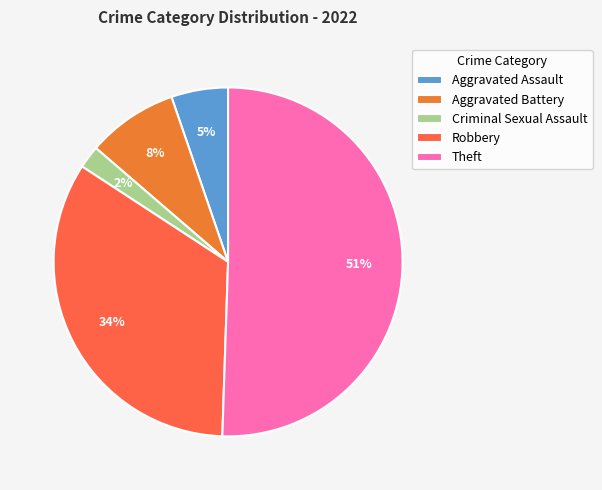

The Robbery slice represents 34% of the pie. True or false?

True